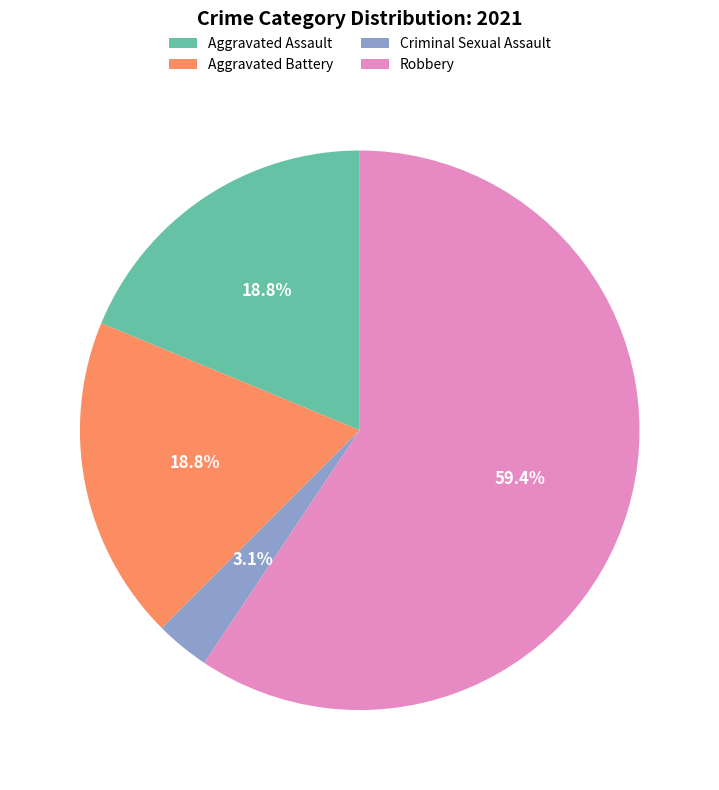

How many slices are in this pie chart?

4